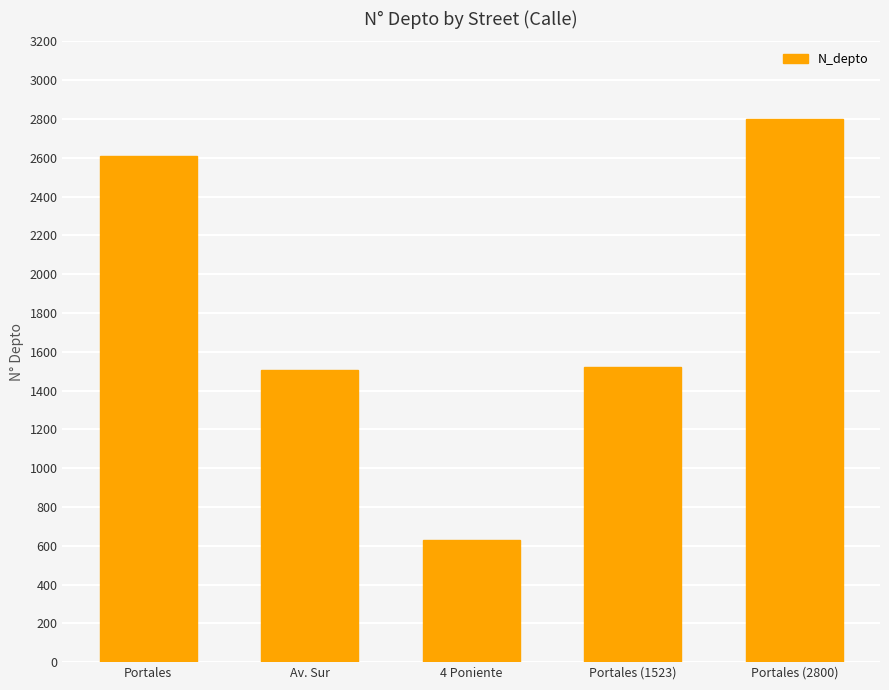

What is the average value?

1814